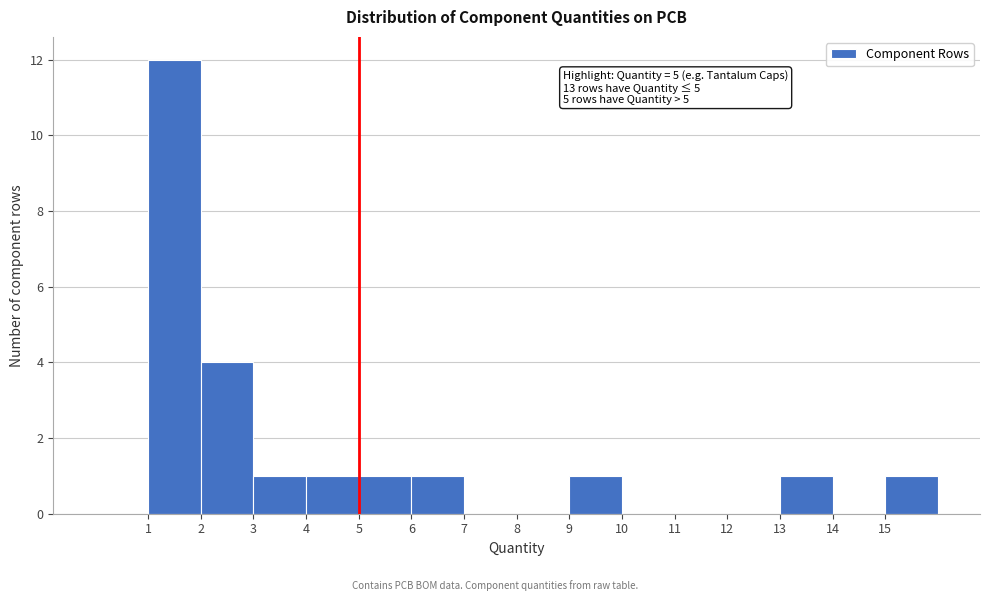

Over which range of the x-axis is the bar tallest?

1 to 2